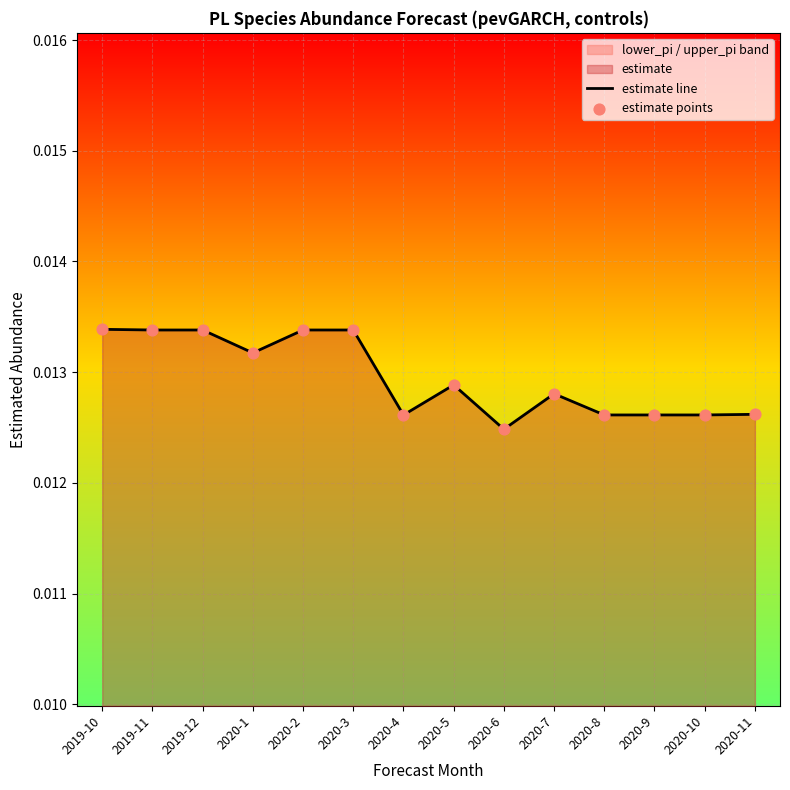

Is the value of estimate points at 2020-1 greater than the value of estimate line at 2020-8?

Yes